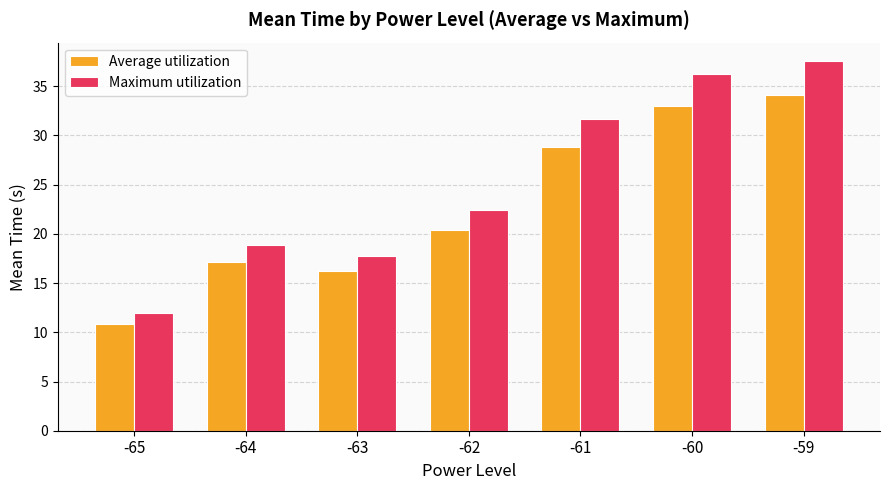

At how many categories does at least one series exceed 36?

2